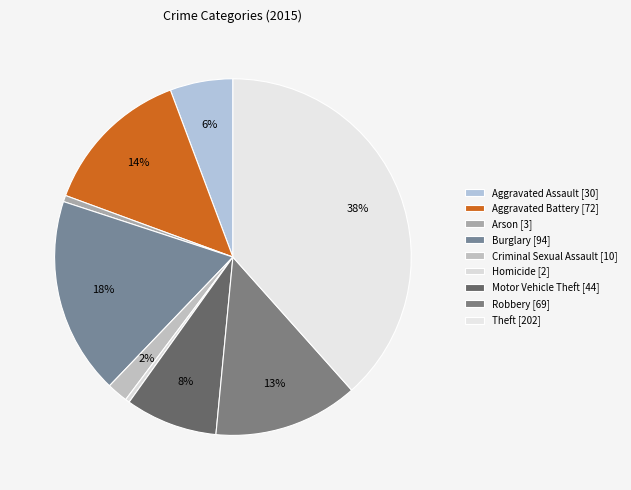

How many segments does this pie chart have?

9